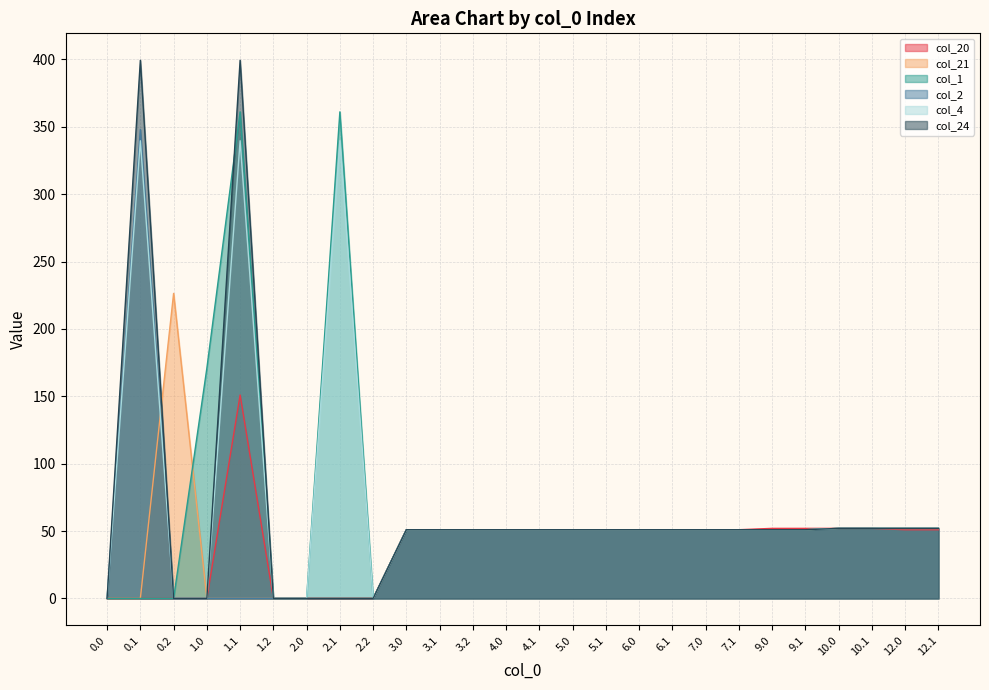

Reading left to right, list all the values displayed in this chart.

col_20: 0.0=0.0	0.1=0.0	0.2=0.0	1.0=0.0	1.1=151.0	1.2=0.0	2.0=0.0	2.1=0.0	2.2=0.0	3.0=51.0	3.1=51.0	3.2=51.0	4.0=51.0	4.1=51.0	5.0=51.0	5.1=51.0	6.0=51.0	6.1=51.0	7.0=51.0	7.1=51.0	9.0=52.0	9.1=52.0	10.0=52.0	10.1=52.0	12.0=51.0	12.1=51.0
col_21: 0.0=0.0	0.1=0.0	0.2=226.4	1.0=0.0	1.1=0.0	1.2=0.0	2.0=0.0	2.1=0.0	2.2=0.0	3.0=51.0	3.1=51.0	3.2=51.0	4.0=51.0	4.1=51.0	5.0=51.0	5.1=51.0	6.0=51.0	6.1=51.0	7.0=51.0	7.1=51.0	9.0=51.0	9.1=51.0	10.0=52.0	10.1=52.0	12.0=52.0	12.1=52.0
col_1: 0.0=0.0	0.1=0.0	0.2=0.0	1.0=170.8	1.1=361.1	1.2=0.0	2.0=0.0	2.1=361.1	2.2=0.0	3.0=51.0	3.1=51.0	3.2=51.0	4.0=51.0	4.1=51.0	5.0=51.0	5.1=51.0	6.0=51.0	6.1=51.0	7.0=51.0	7.1=51.0	9.0=51.0	9.1=51.0	10.0=52.0	10.1=52.0	12.0=52.0	12.1=52.0
col_2: 0.0=0.0	0.1=347.9	0.2=0.0	1.0=0.0	1.1=0.0	1.2=0.0	2.0=0.0	2.1=0.0	2.2=0.0	3.0=51.0	3.1=51.0	3.2=51.0	4.0=51.0	4.1=51.0	5.0=51.0	5.1=51.0	6.0=51.0	6.1=51.0	7.0=51.0	7.1=51.0	9.0=51.0	9.1=51.0	10.0=52.0	10.1=52.0	12.0=52.0	12.1=52.0
col_4: 0.0=0.0	0.1=339.6	0.2=0.0	1.0=0.0	1.1=339.6	1.2=0.0	2.0=0.0	2.1=339.6	2.2=0.0	3.0=51.0	3.1=51.0	3.2=51.0	4.0=51.0	4.1=51.0	5.0=51.0	5.1=51.0	6.0=51.0	6.1=51.0	7.0=51.0	7.1=51.0	9.0=51.0	9.1=51.0	10.0=52.0	10.1=52.0	12.0=52.0	12.1=52.0
col_24: 0.0=0.0	0.1=399.4	0.2=0.0	1.0=0.0	1.1=399.4	1.2=0.0	2.0=0.0	2.1=0.0	2.2=0.0	3.0=51.0	3.1=51.0	3.2=51.0	4.0=51.0	4.1=51.0	5.0=51.0	5.1=51.0	6.0=51.0	6.1=51.0	7.0=51.0	7.1=51.0	9.0=51.0	9.1=51.0	10.0=52.0	10.1=52.0	12.0=52.0	12.1=52.0